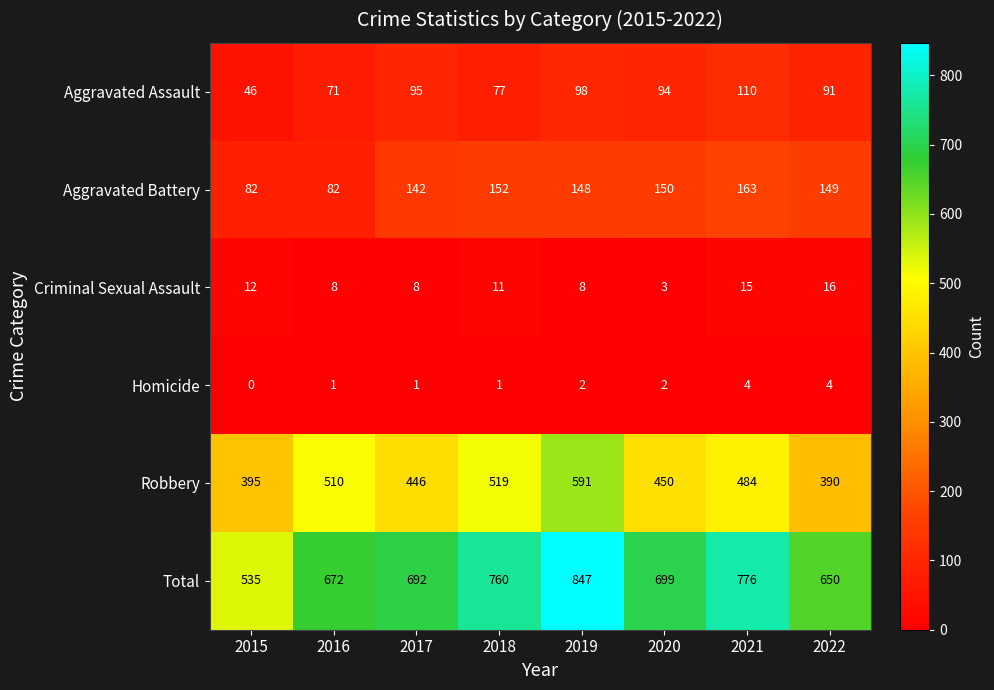

Where is Aggravated Battery nearest to the value 122?

2017